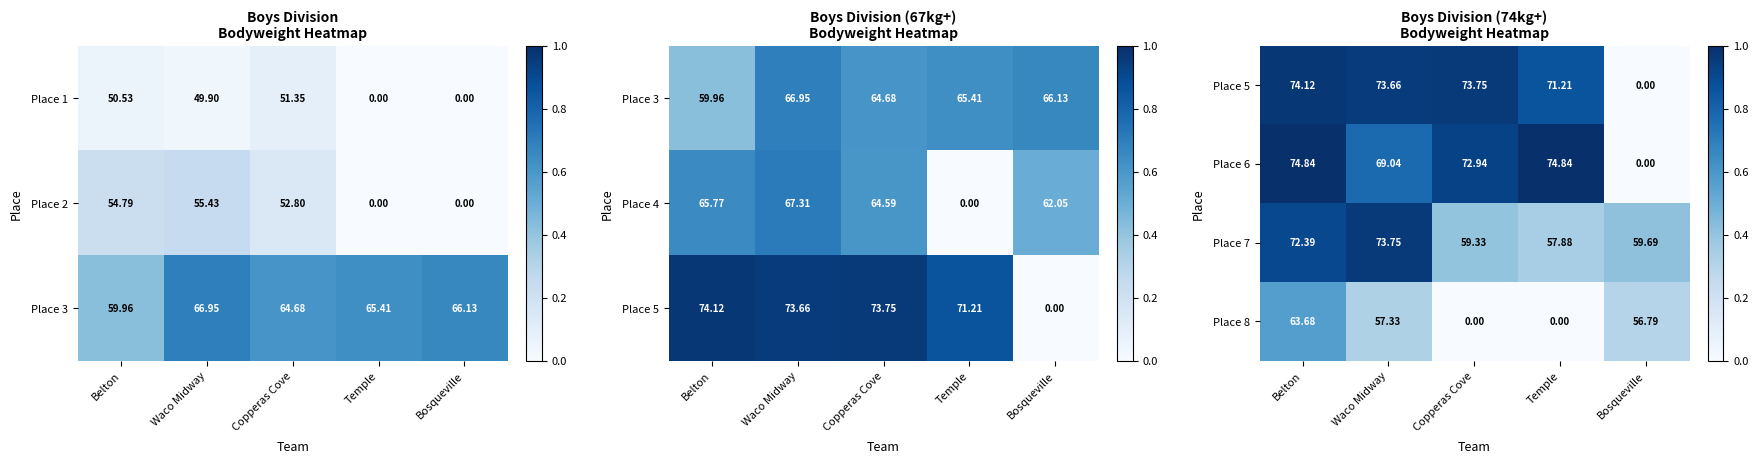

True or false: Place 7 has a value of 0.3 at Waco Midway.

False